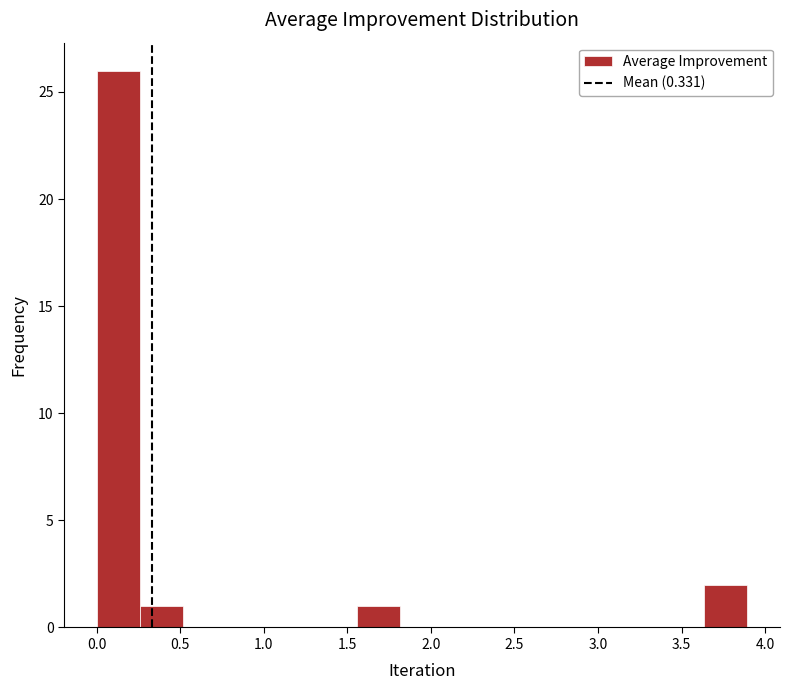

Reading left to right, transcribe this chart: for each bar, give the range it covers on the x-axis and its height. Neither the bar edges nor the heights are printed on the chart, so give them approximately, as read against the axes.

0.00 to 0.25: 26
0.25 to 0.50: 1
0.50 to 0.80: 0
0.80 to 1.05: 0
1.05 to 1.30: 0
1.30 to 1.55: 0
1.55 to 1.80: 1
1.80 to 2.10: 0
2.10 to 2.35: 0
2.35 to 2.60: 0
2.60 to 2.85: 0
2.85 to 3.10: 0
3.10 to 3.35: 0
3.35 to 3.65: 0
3.65 to 3.90: 2